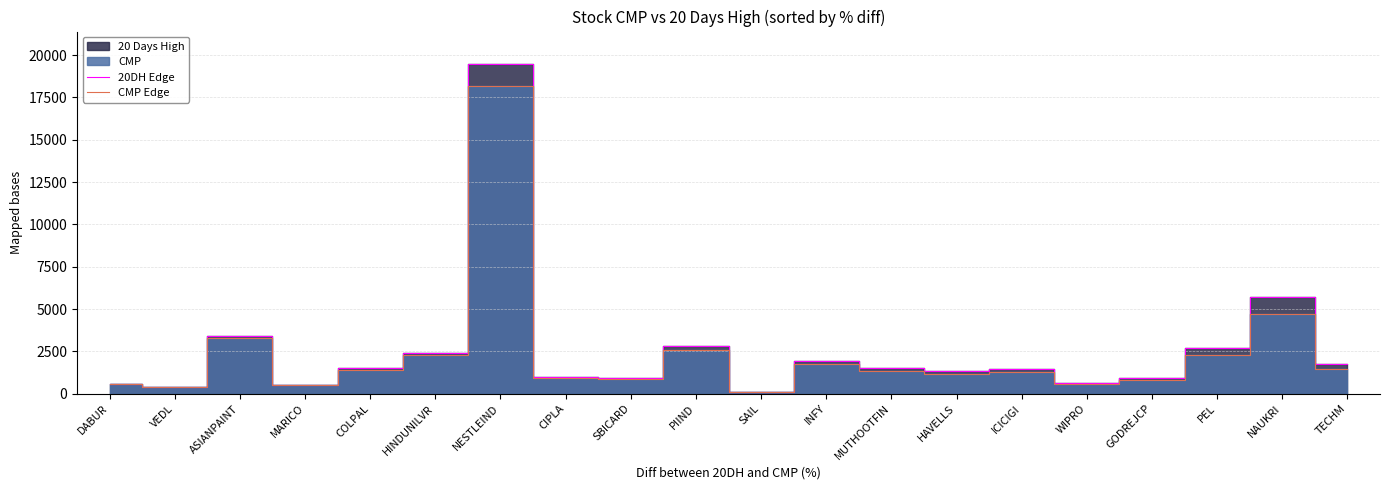

List the series in order of their peak value, lowest first.

CMP Edge, 20DH Edge